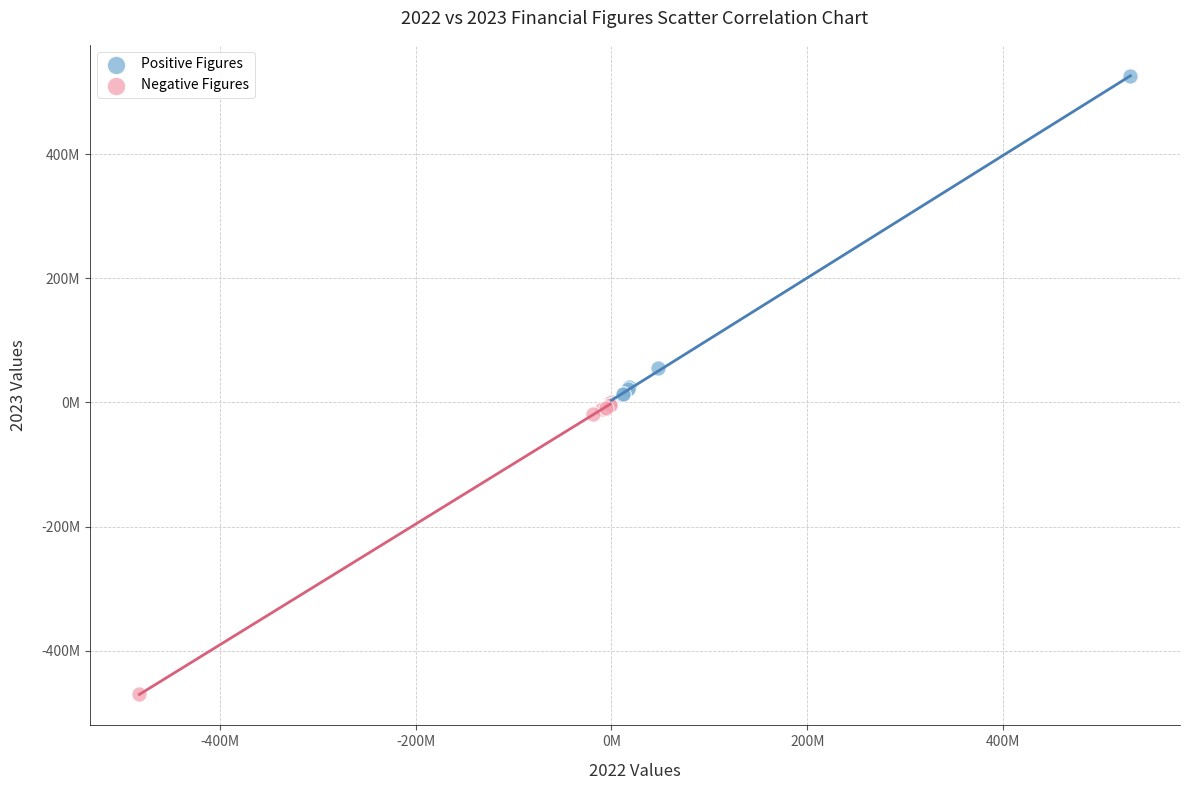

What are all the series names shown in the legend?

Positive Figures, Negative Figures